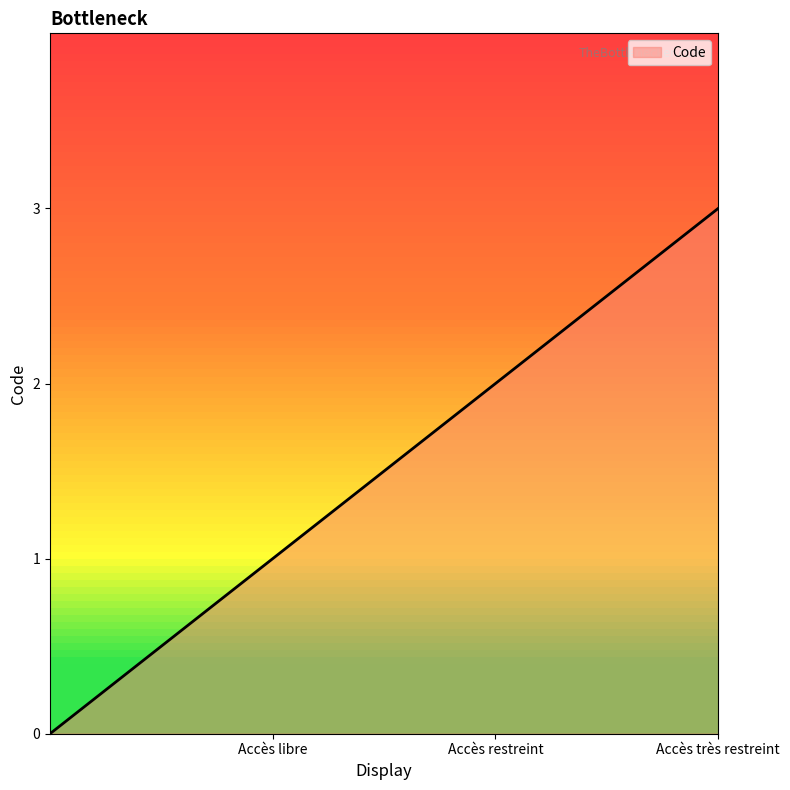

What is the difference between the maximum and minimum values?

3